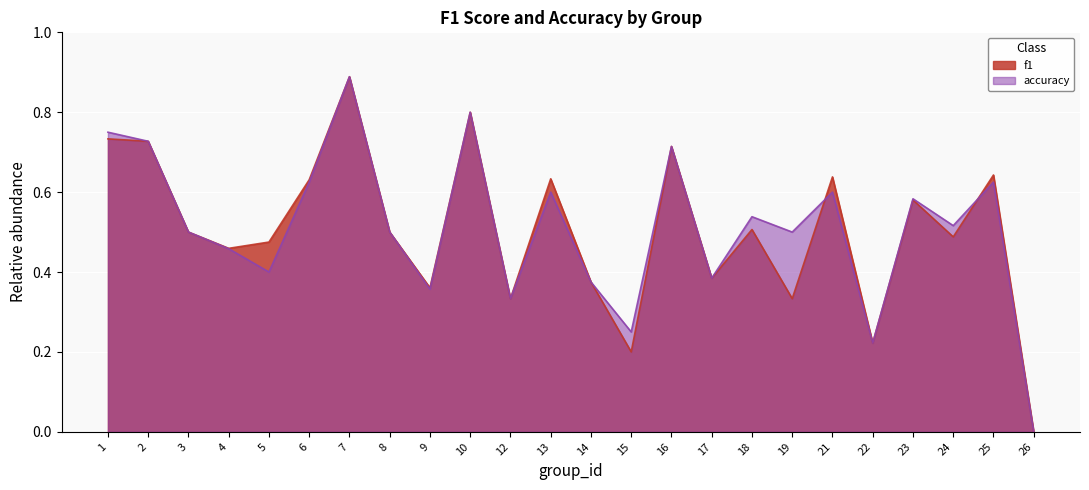

Where is f1 nearest to the value 0?

26